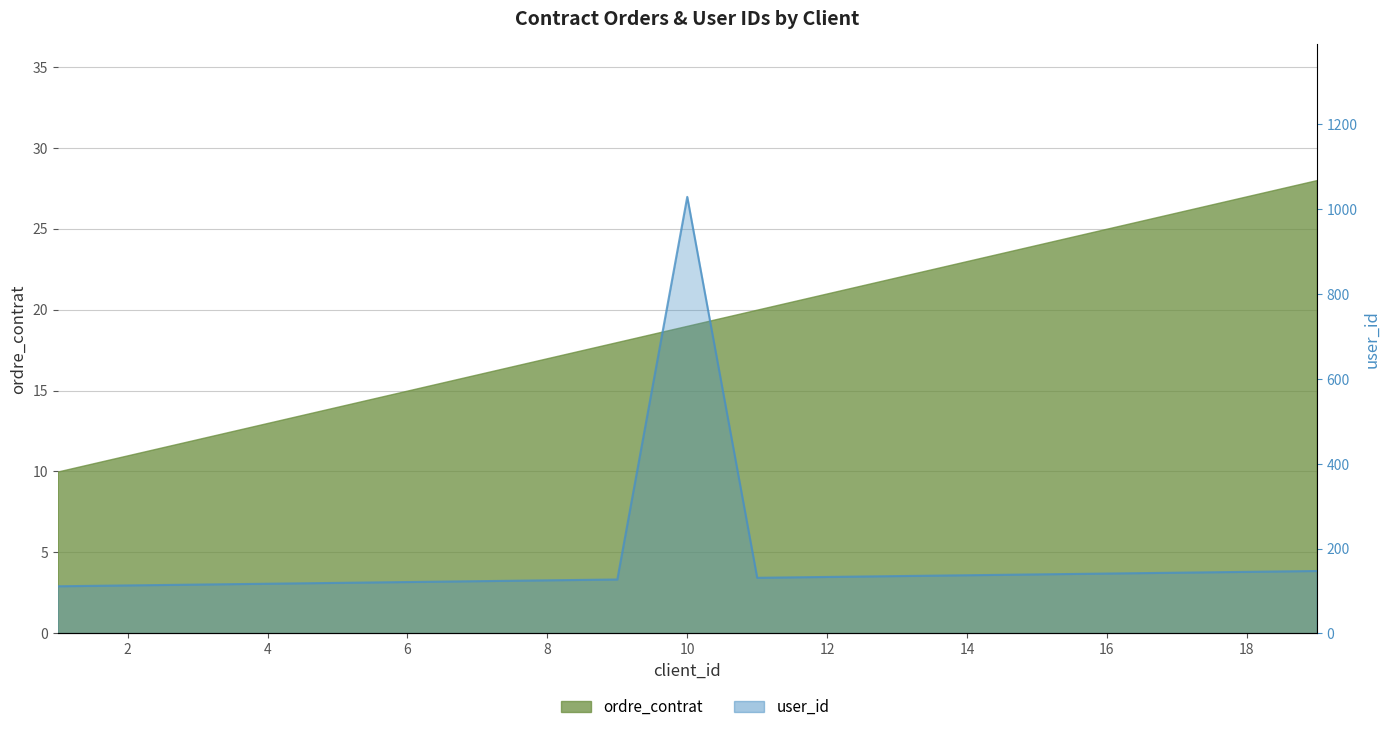

Which has a higher value, 7 or 17?

17